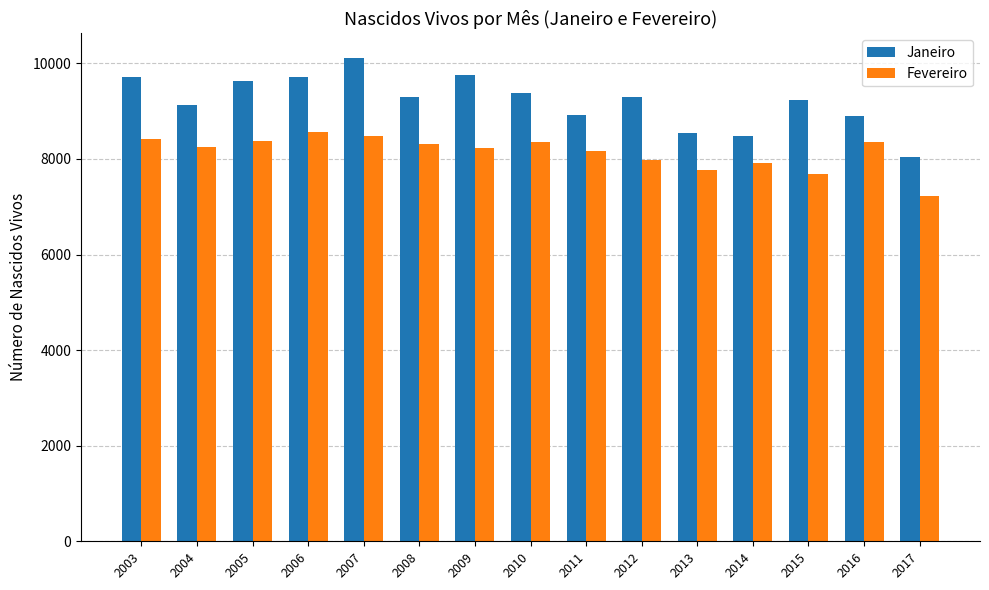

At which category is the sum across all series the highest?

2007